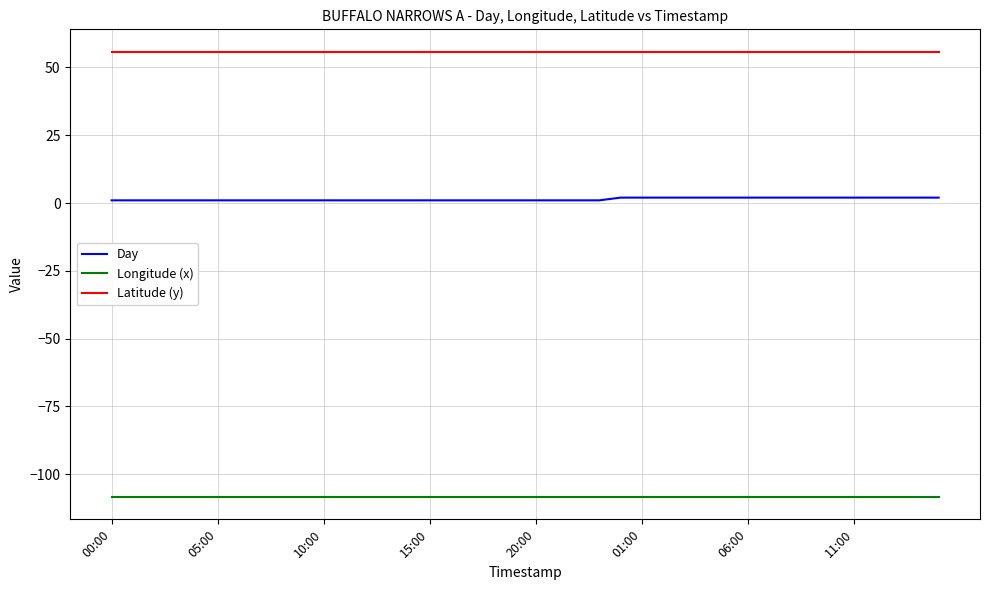

List the series in order of their peak value, highest first.

Latitude (y), Day, Longitude (x)